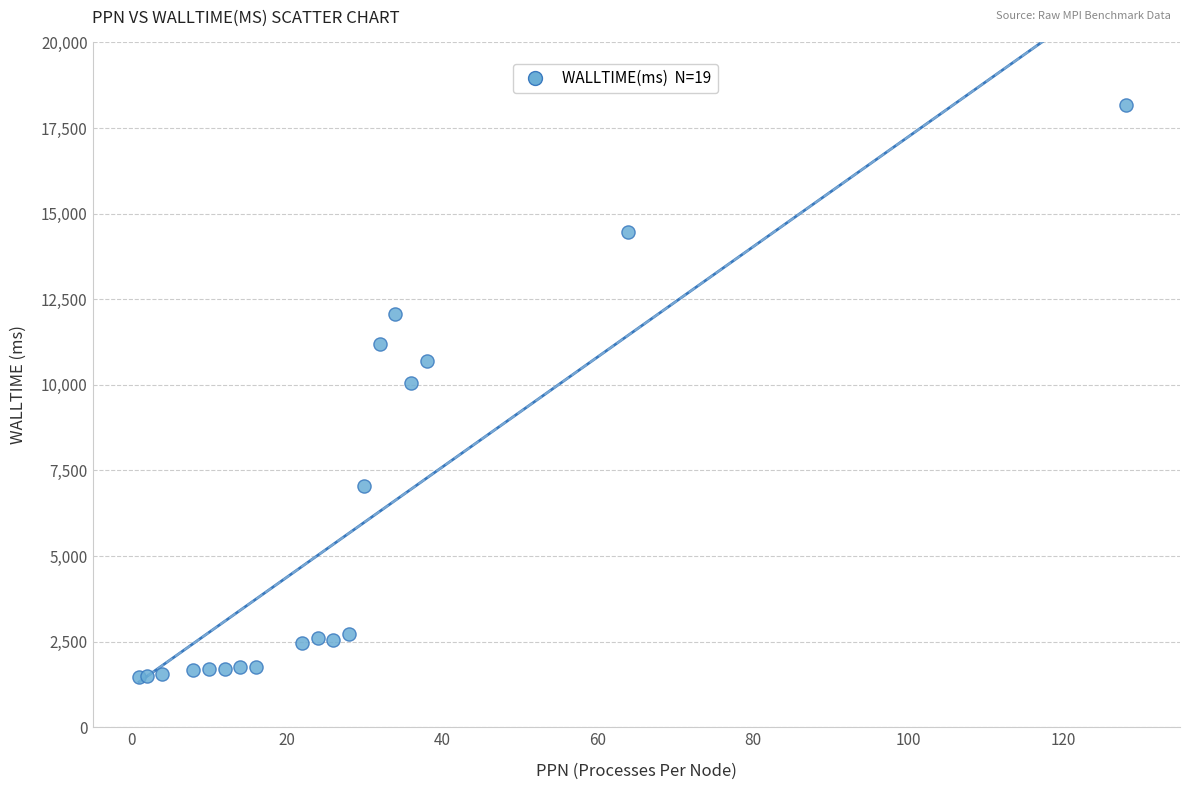

What Y value in the scatter plot is closest to 9825?

10046